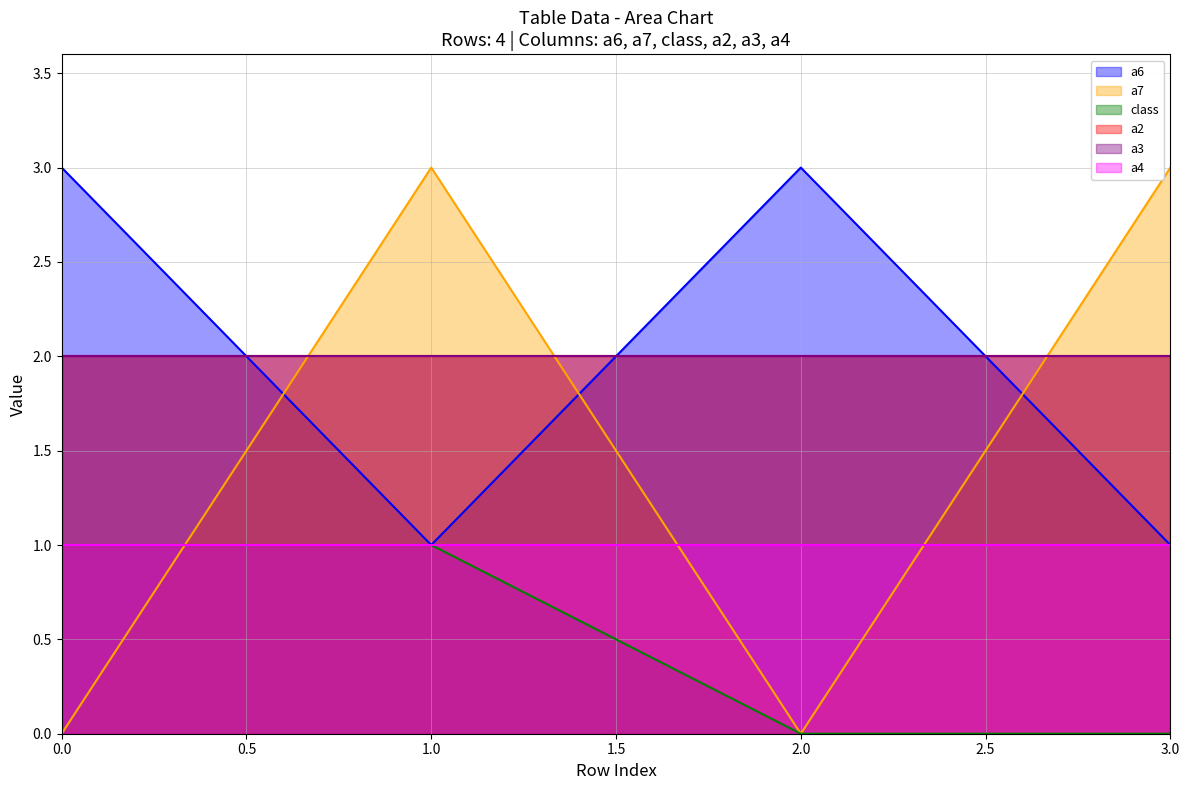

What is the approximate value of a7 at 1.0?

3